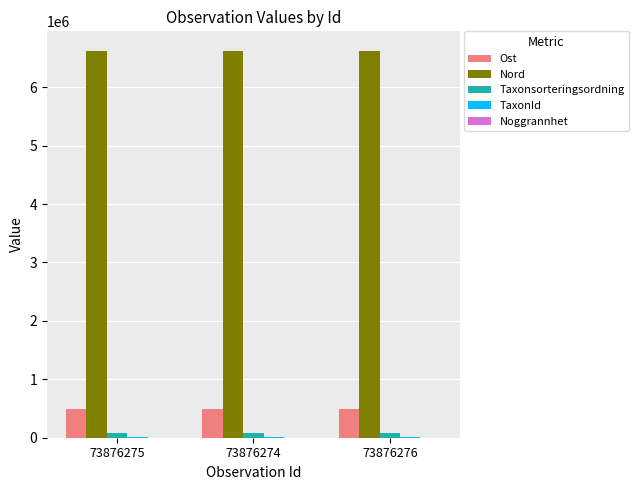

What is the maximum value shown in the chart?

6624190.1